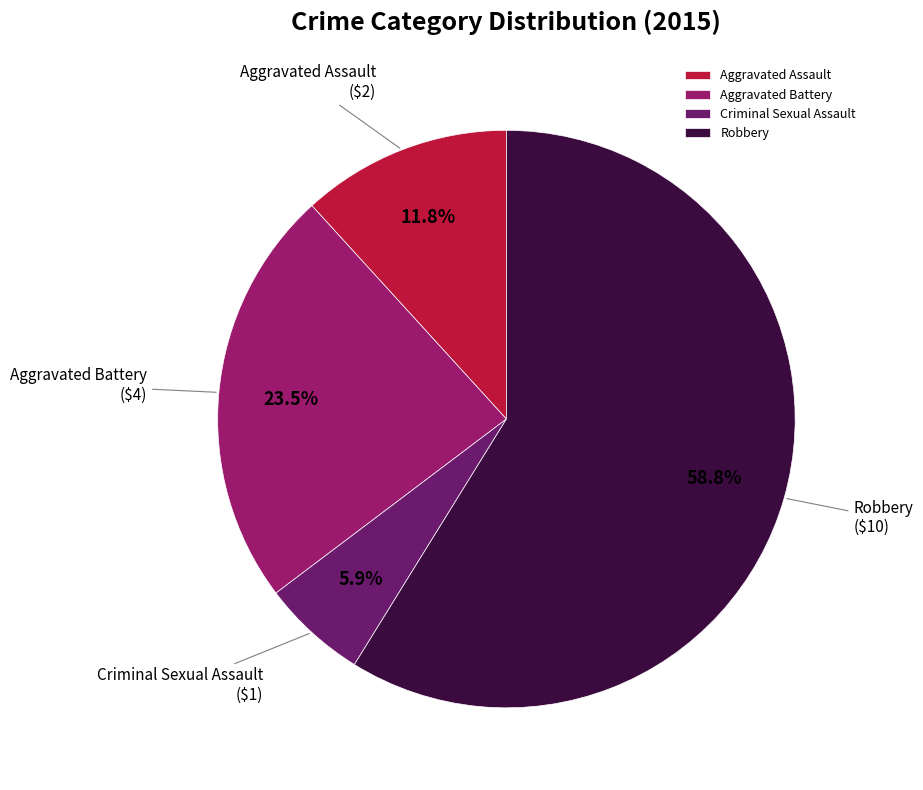

What is the ratio of the value at Aggravated Battery to the value at Aggravated Assault?

2.0